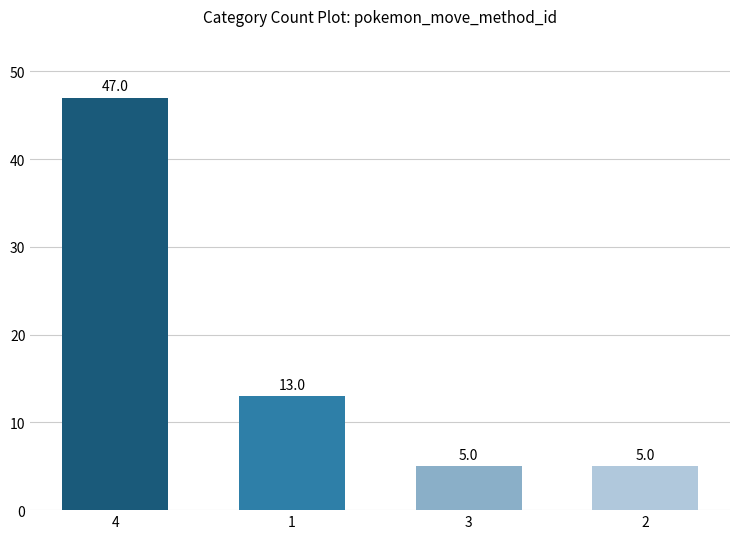

What is the change in value from 1 to 2?

-8